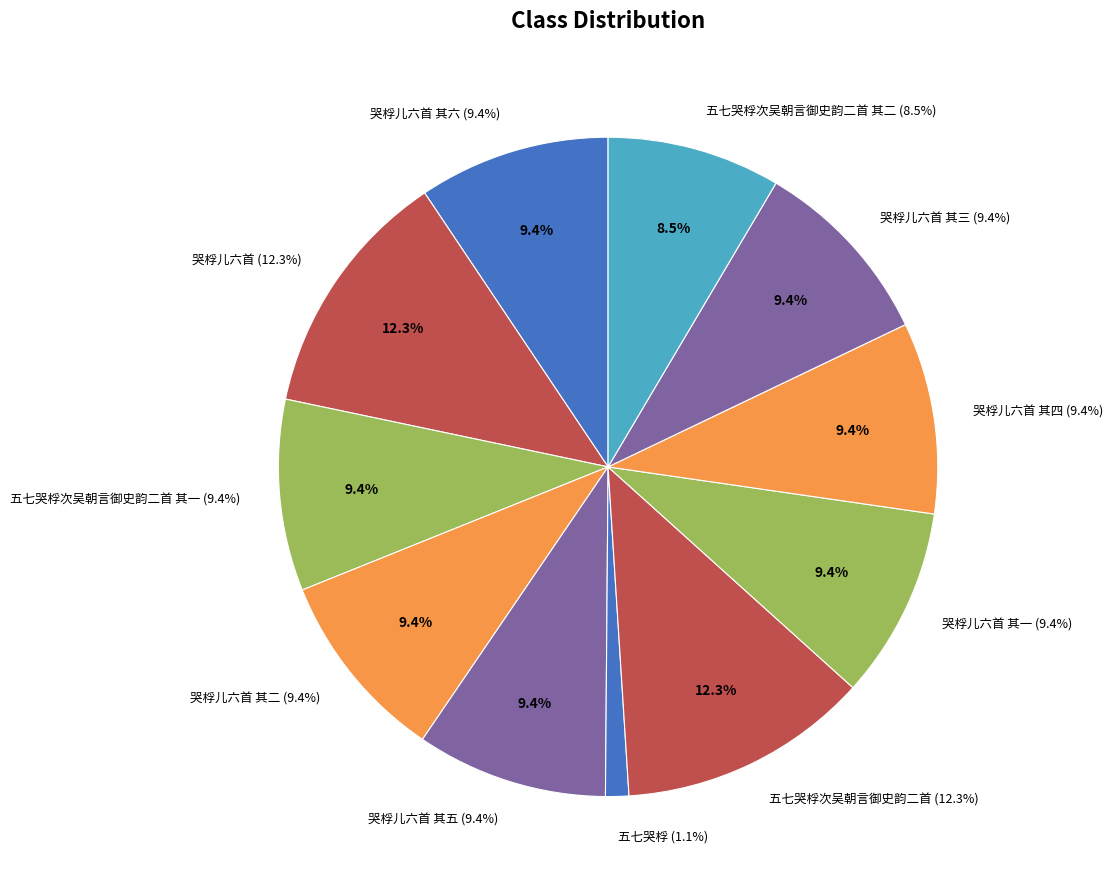

To the nearest percent, what portion does 哭桴儿六首 其五 represent?

9%